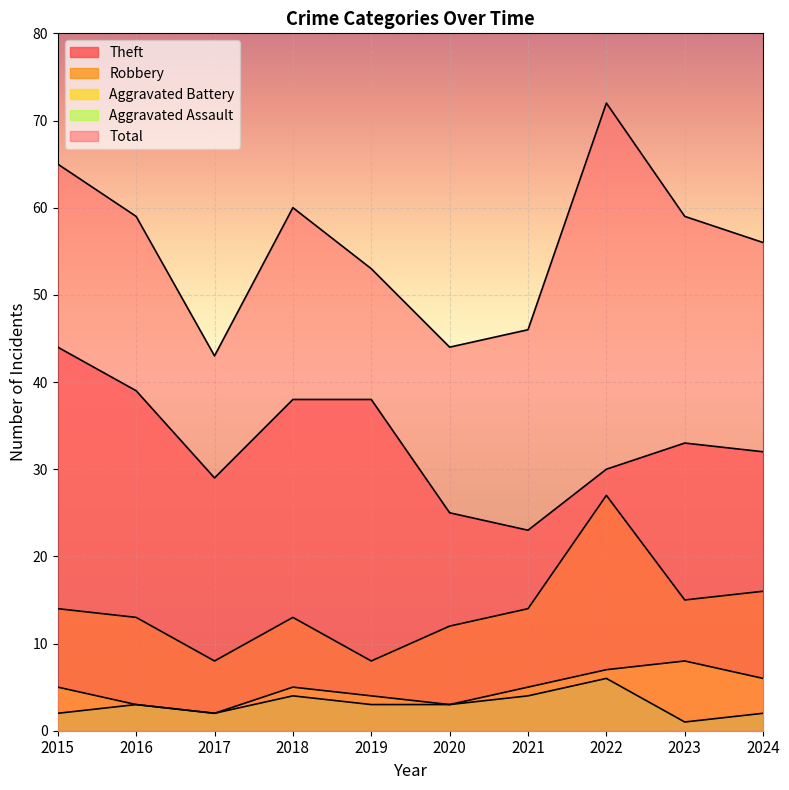

Read the Robbery value at 2016.

13